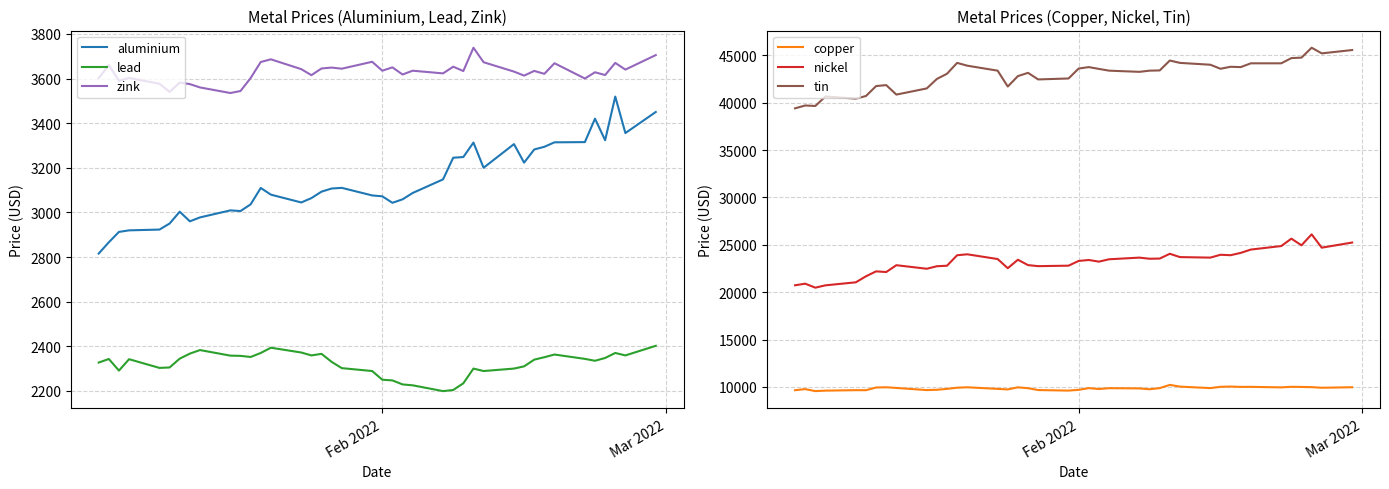

True or false: tin and nickel intersect in this chart.

False